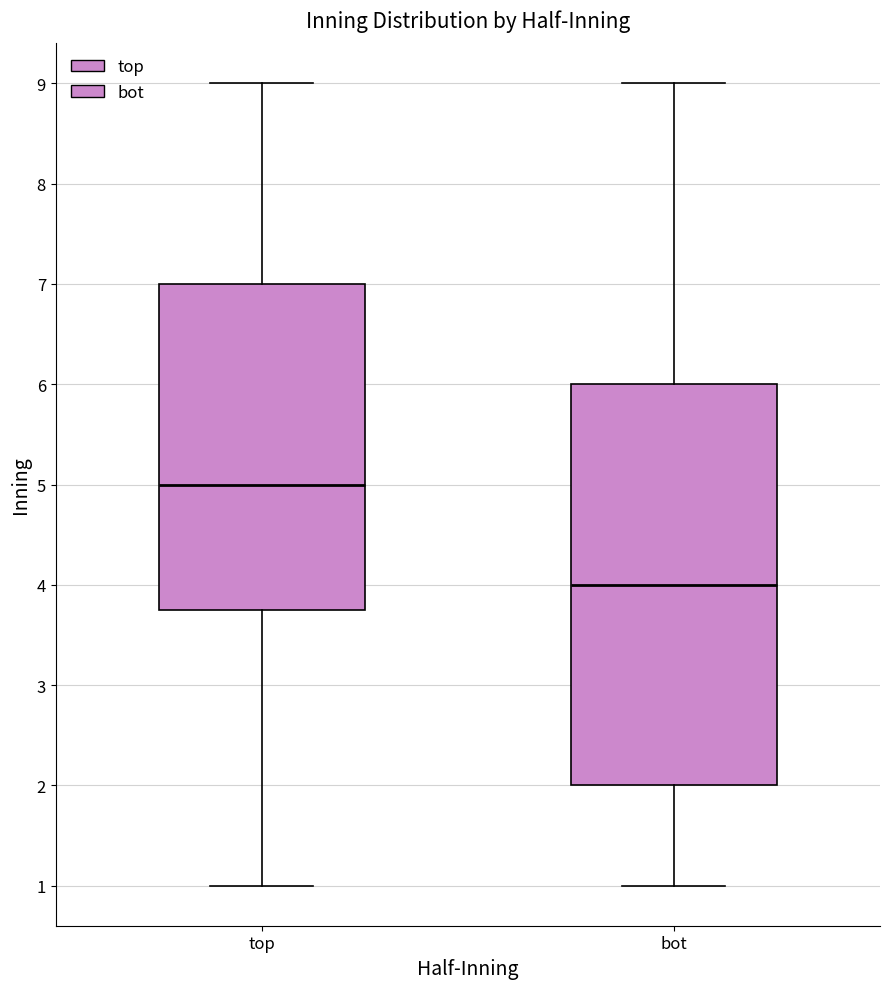

Where does the upper whisker of the box for top end on the y-axis? The values are not printed on the chart, so give them approximately, as read against the axis.

9.0